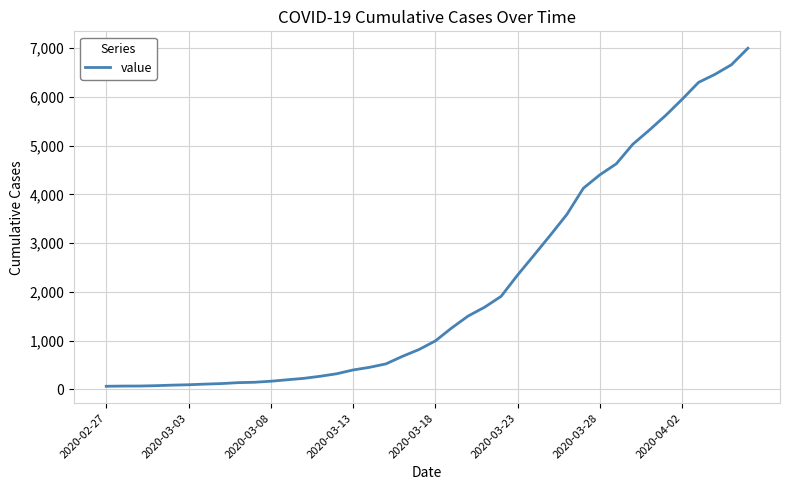

What is the greatest value displayed?

6995